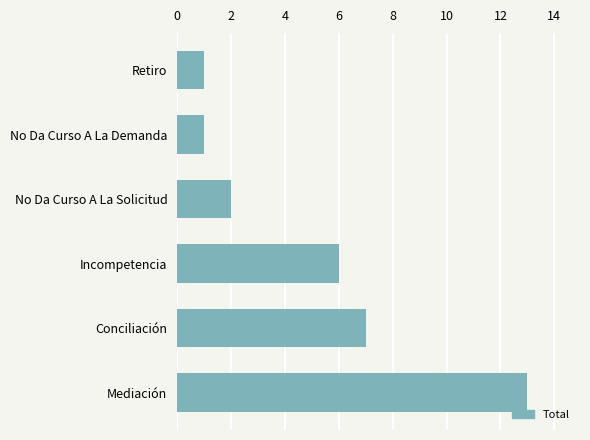

Between Conciliación and No Da Curso A La Solicitud, which is larger?

Conciliación